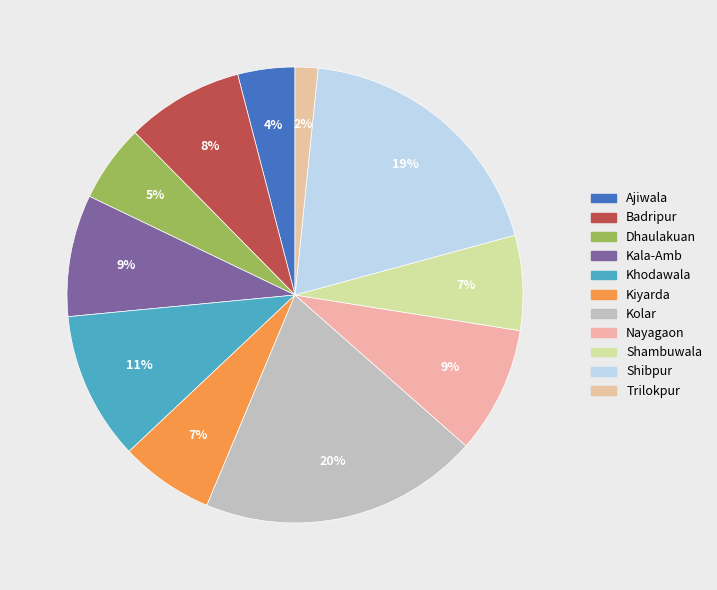

To the nearest percent, what percentage of the pie is Kolar?

20%